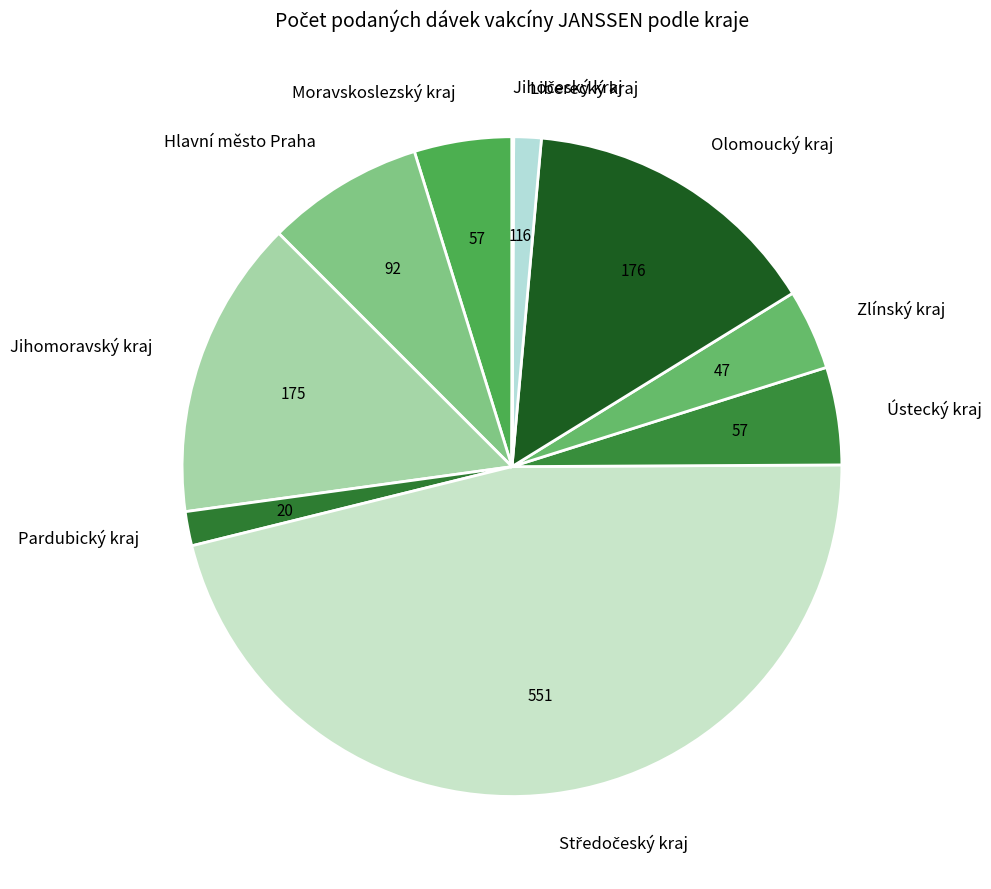

Does Hlavní město Praha represent more than half of the total?

No